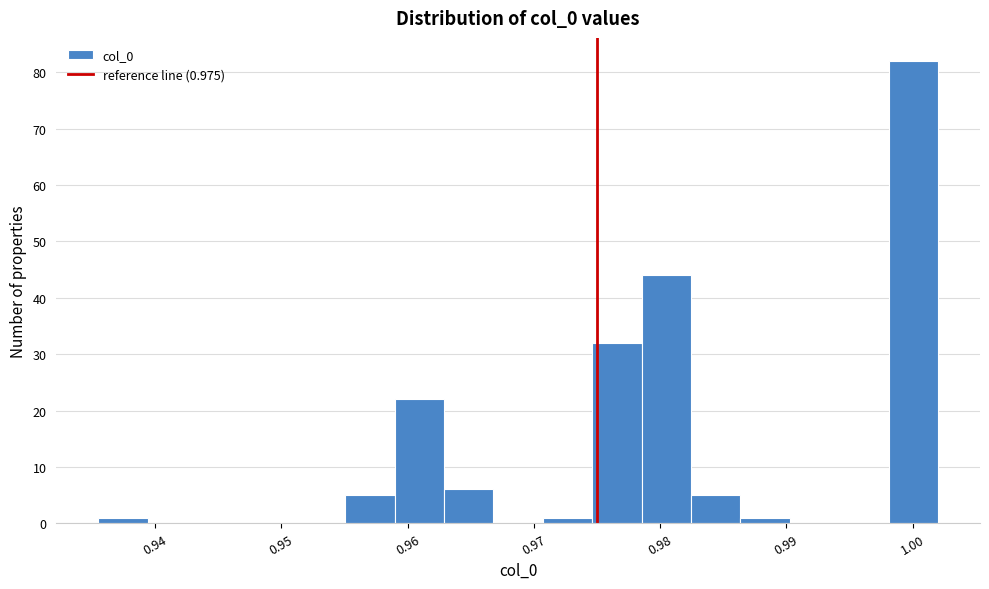

Read against the x-axis, roughly where is the centre of the tallest bar?

1.000